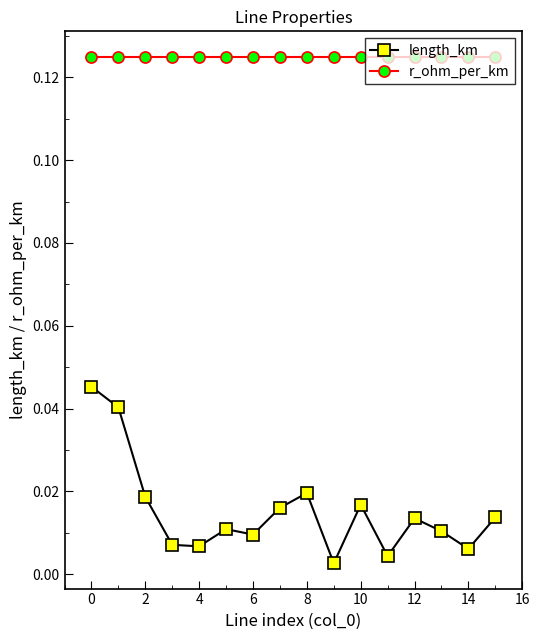

Which series has the largest range (max minus min)?

length_km